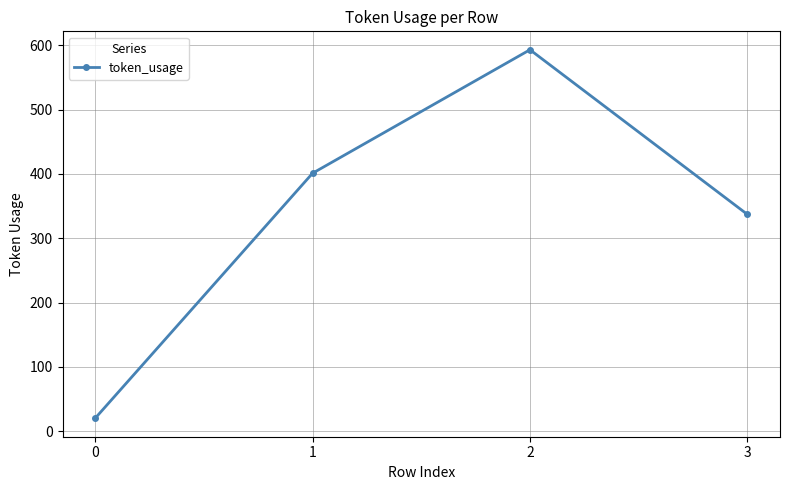

Rank the categories by value from highest to lowest.

2, 1, 3, 0